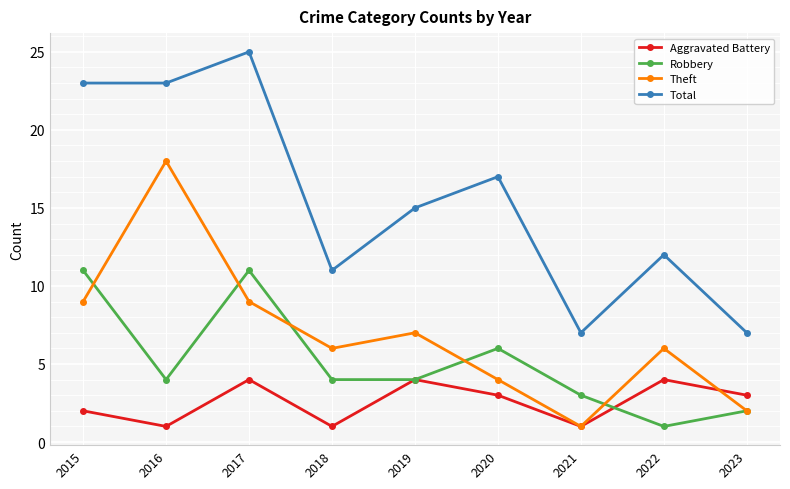

What is the greatest value displayed?

25